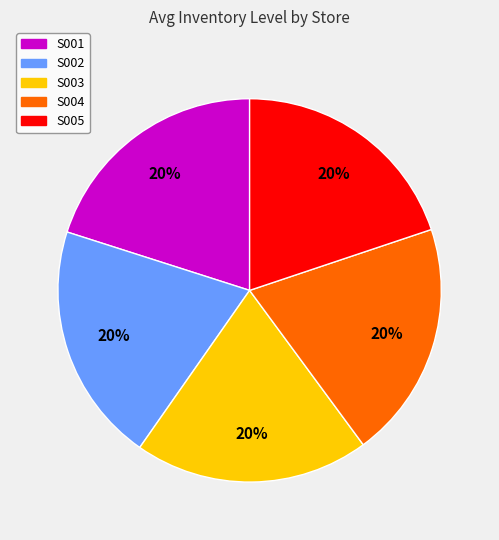

To the nearest percent, what is the average slice percentage?

20%